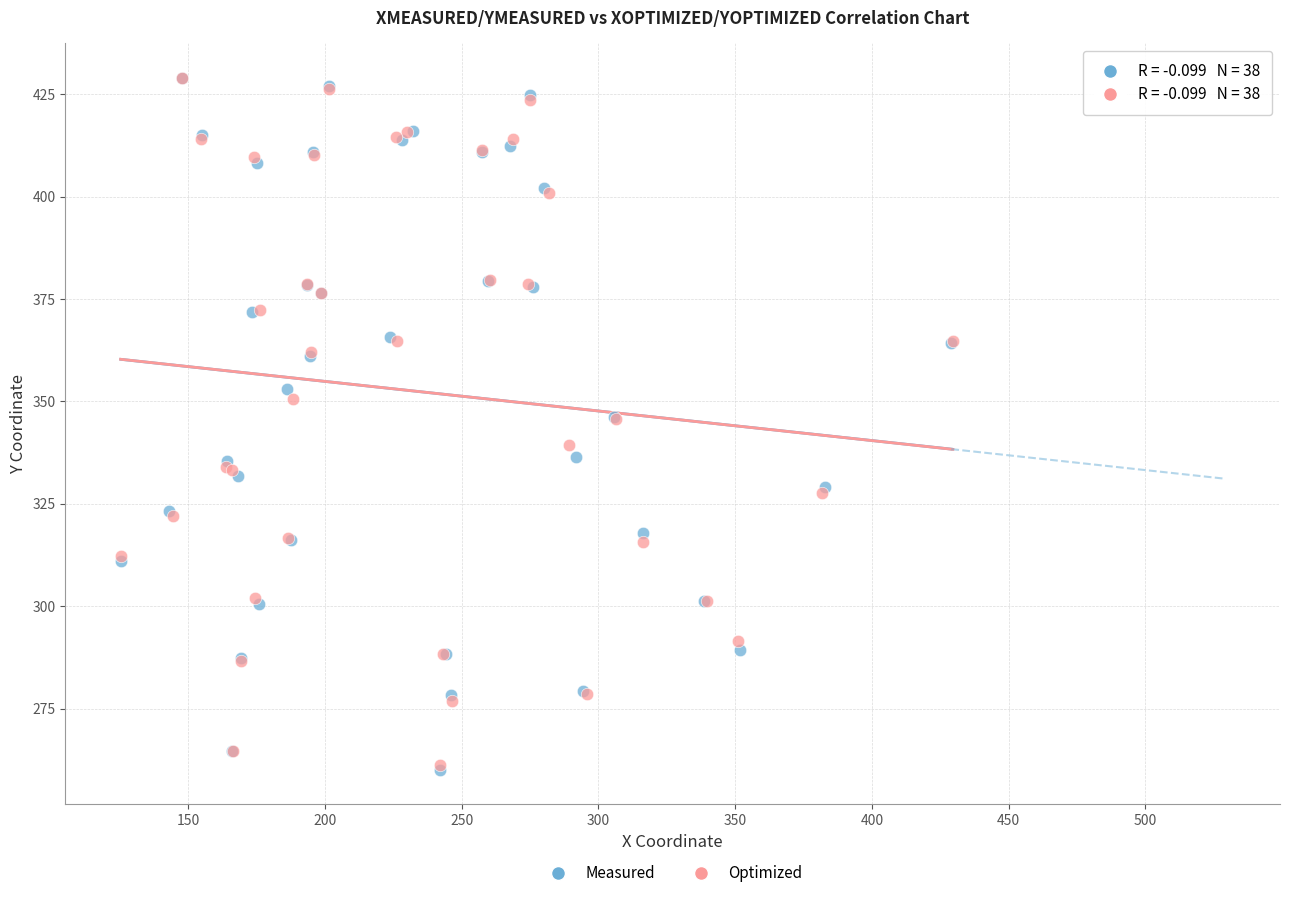

What are all the series names shown in the legend?

Measured, Optimized